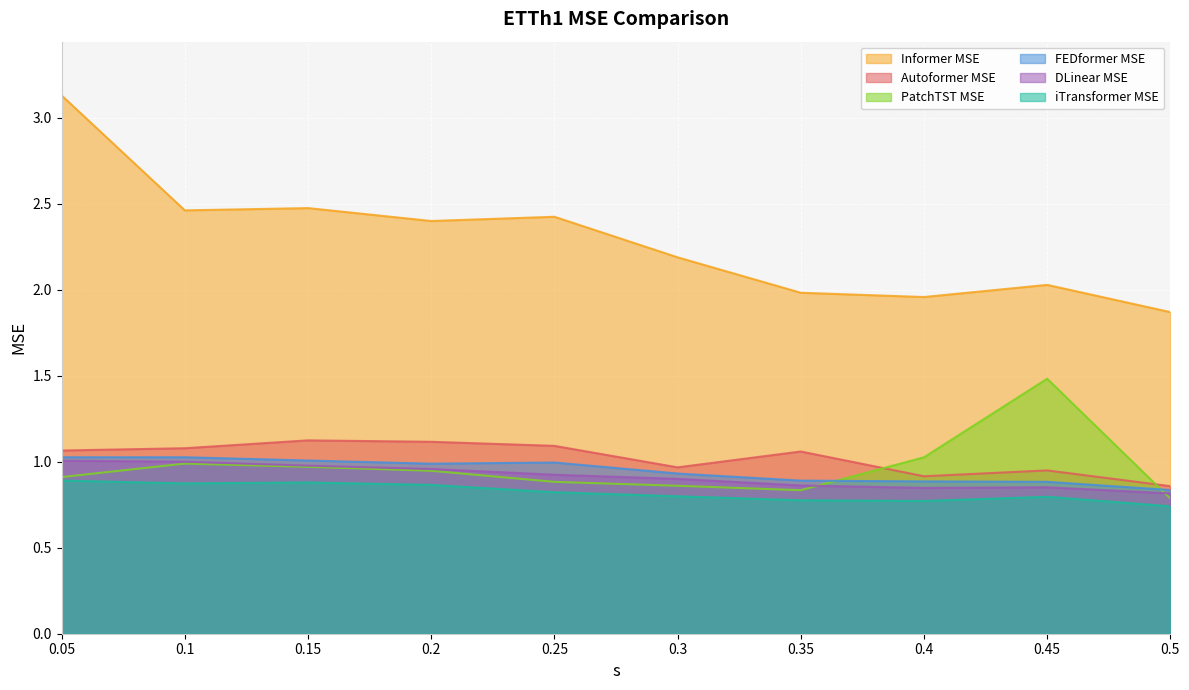

At which category does the chart reach its peak across all series?

0.05